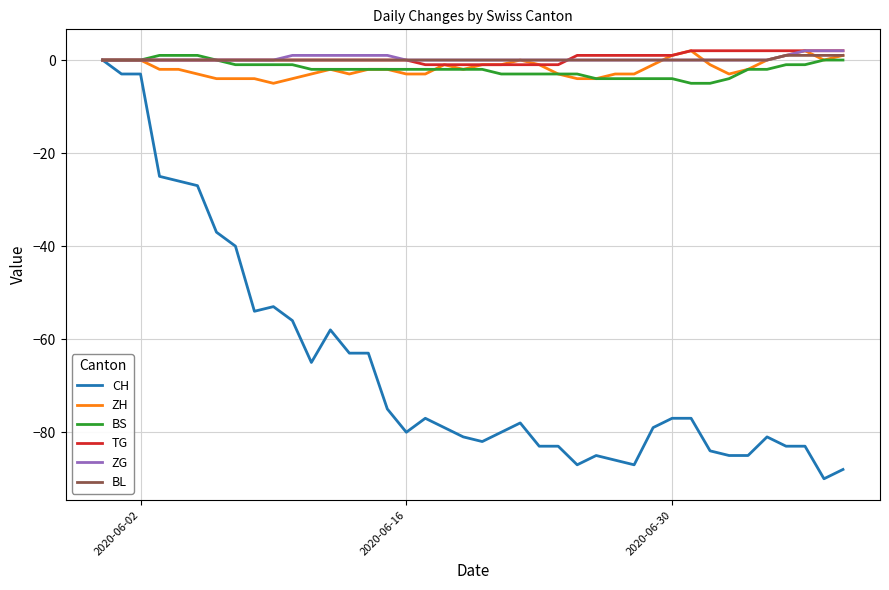

What is the minimum value for BS?

-5